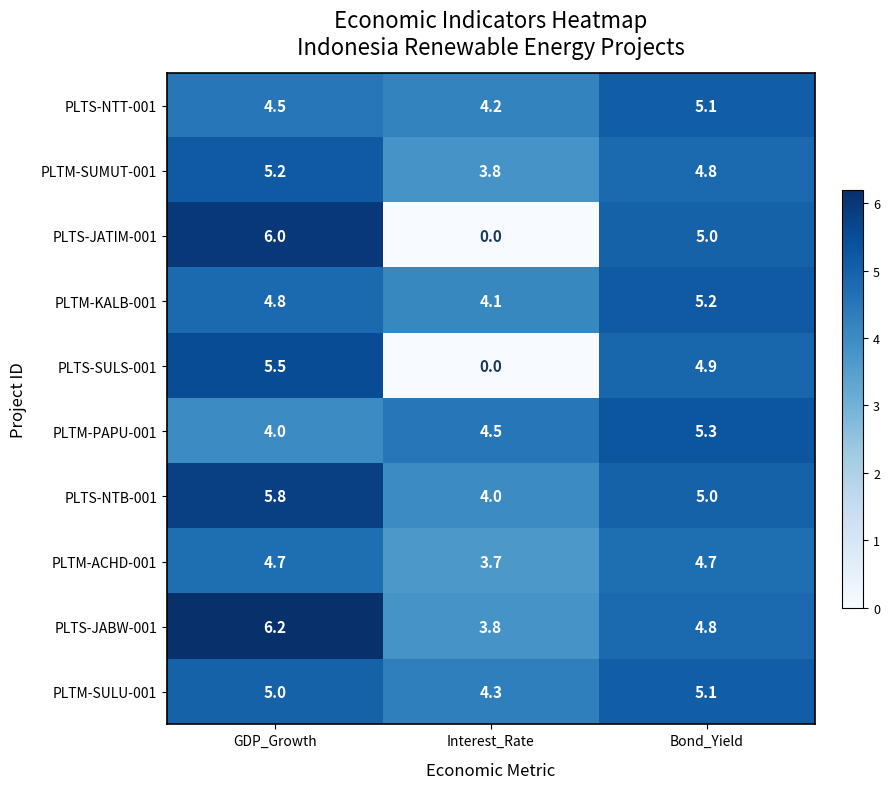

At which category is the sum across all series the highest?

GDP_Growth